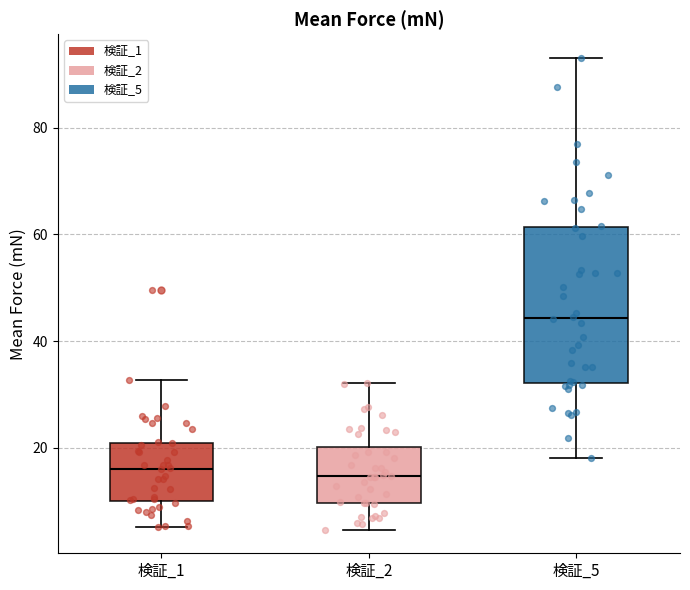

Which box is the tallest, from its lower edge to its upper edge?

検証_5